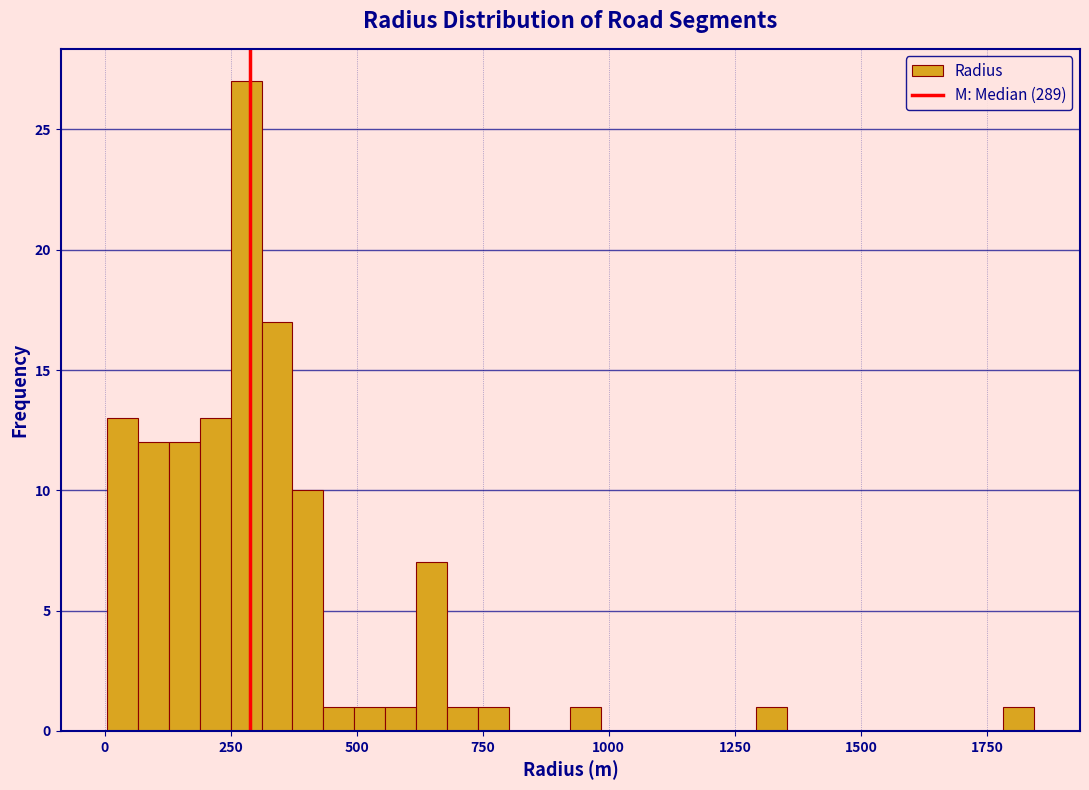

Read against the x-axis, roughly where is the centre of the tallest bar?

300